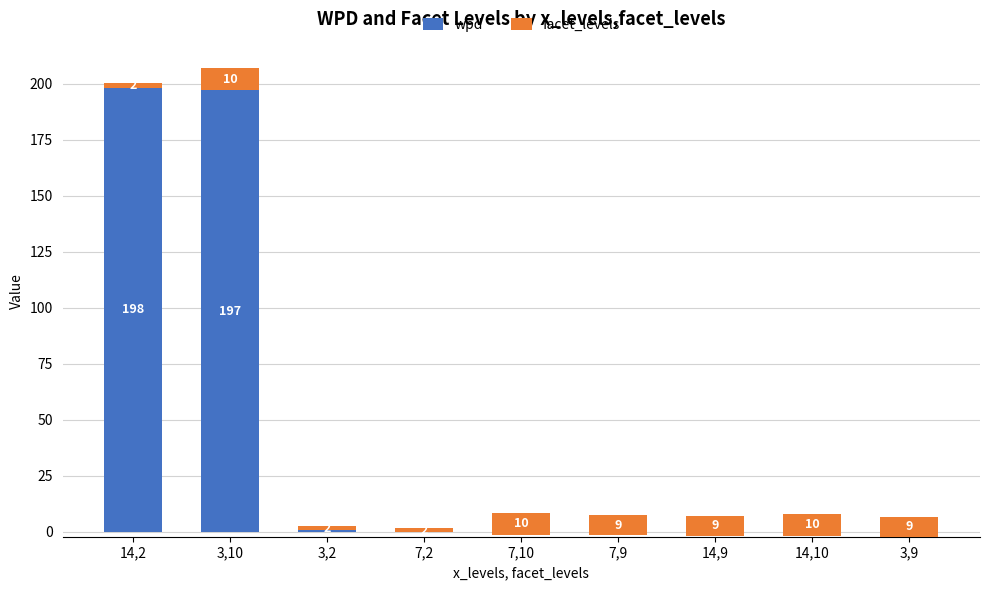

Reading right to left, list all the values displayed in this chart.

wpd: 3,9=-2.1	14,10=-1.9	14,9=-1.7	7,9=-1.5	7,10=-1.4	7,2=-0.2	3,2=0.7	3,10=197.1	14,2=198.3
facet_levels: 3,9=9.0	14,10=10.0	14,9=9.0	7,9=9.0	7,10=10.0	7,2=2.0	3,2=2.0	3,10=10.0	14,2=2.0